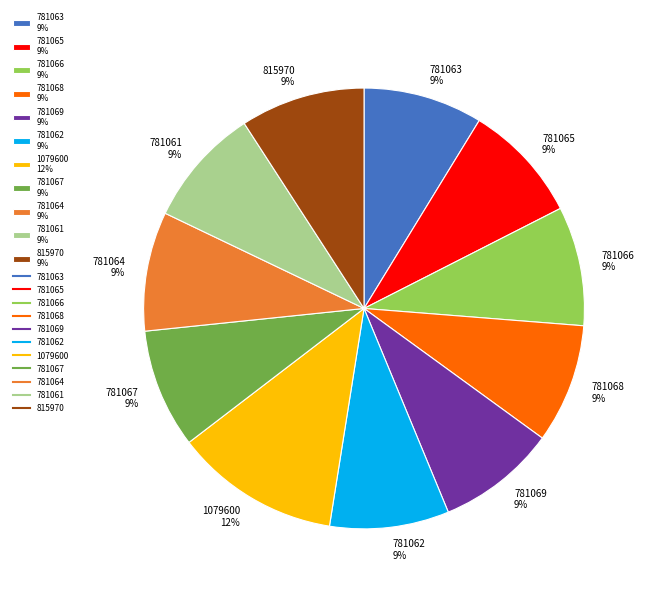

What percentage is the 781069 slice, to the nearest percent?

9%